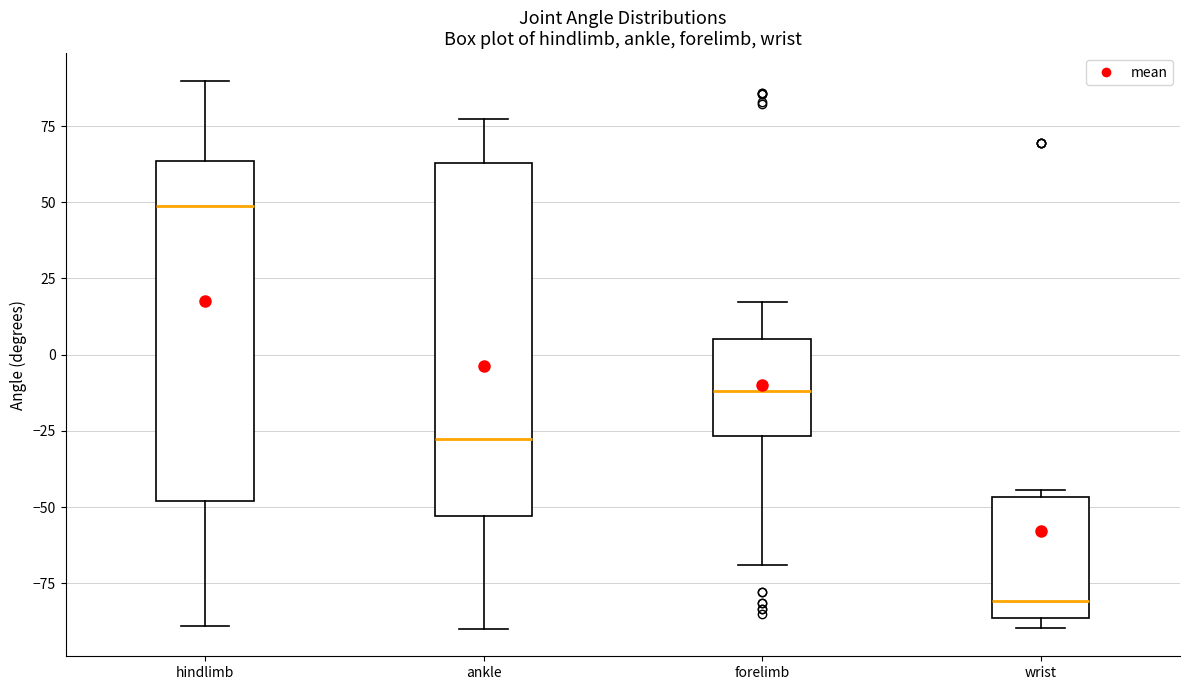

Reading left to right, transcribe this box plot: for each box, give where its median line is, the range the box spans, and where its two whiskers end, as read against the y-axis. The values are not printed on the chart, so give them approximately, as read against the axis.

hindlimb: median 50, box -50 to 65, whiskers -90 to 90
ankle: median -30, box -55 to 65, whiskers -90 to 75
forelimb: median -10, box -25 to 5, whiskers -70 to 15
wrist: median -80, box -85 to -45, whiskers -90 to -45 (just above the box's upper edge)